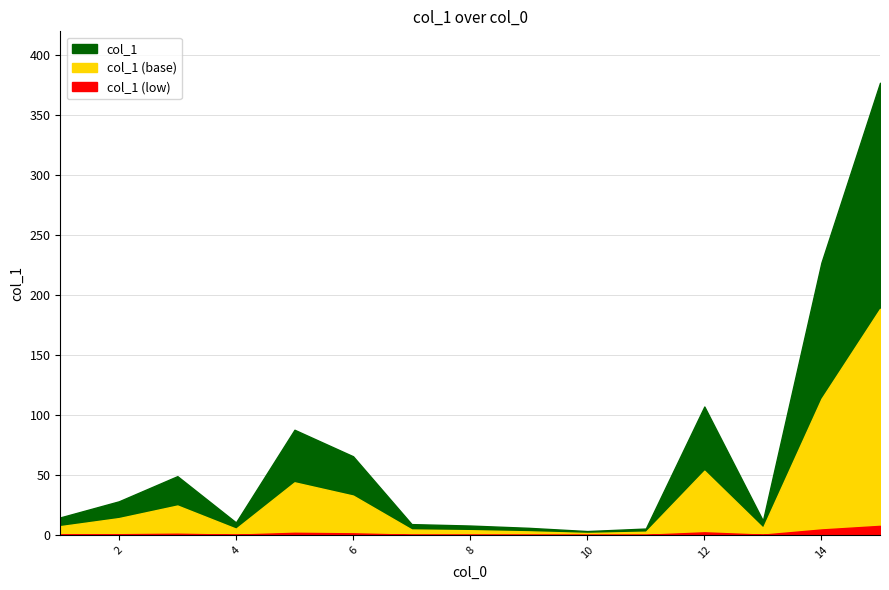

What is the greatest value displayed?

377.1